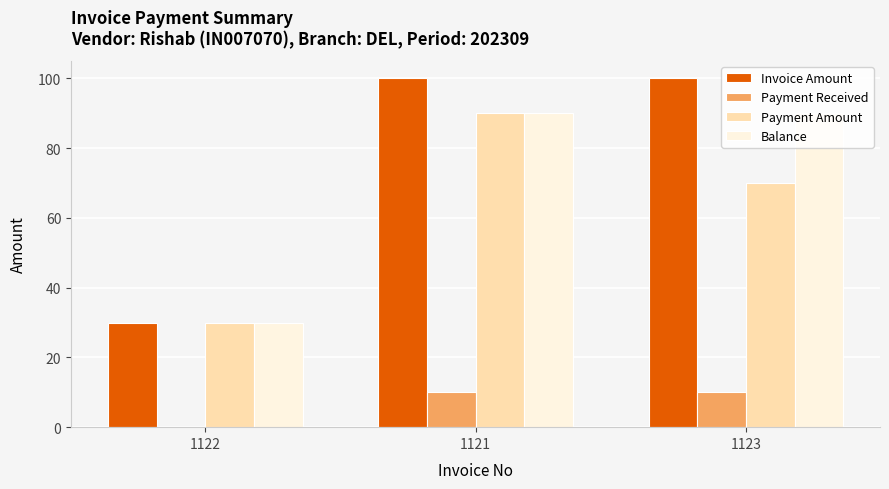

What is the sum of the Invoice Amount values at 1122 and 1121?

130